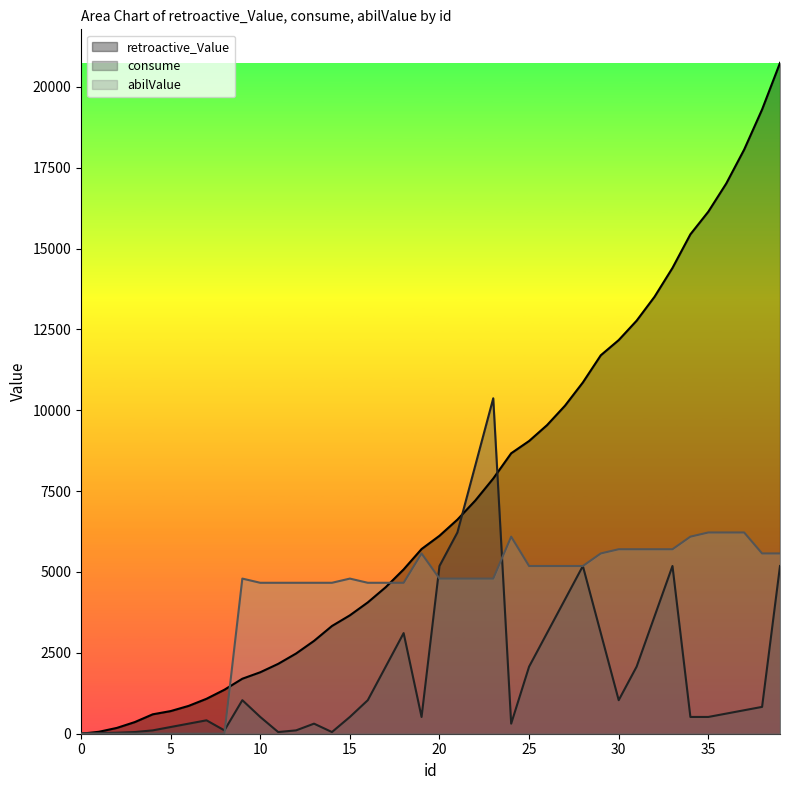

True or false: retroactive_Value has a value of 20254.5 at 33.

False